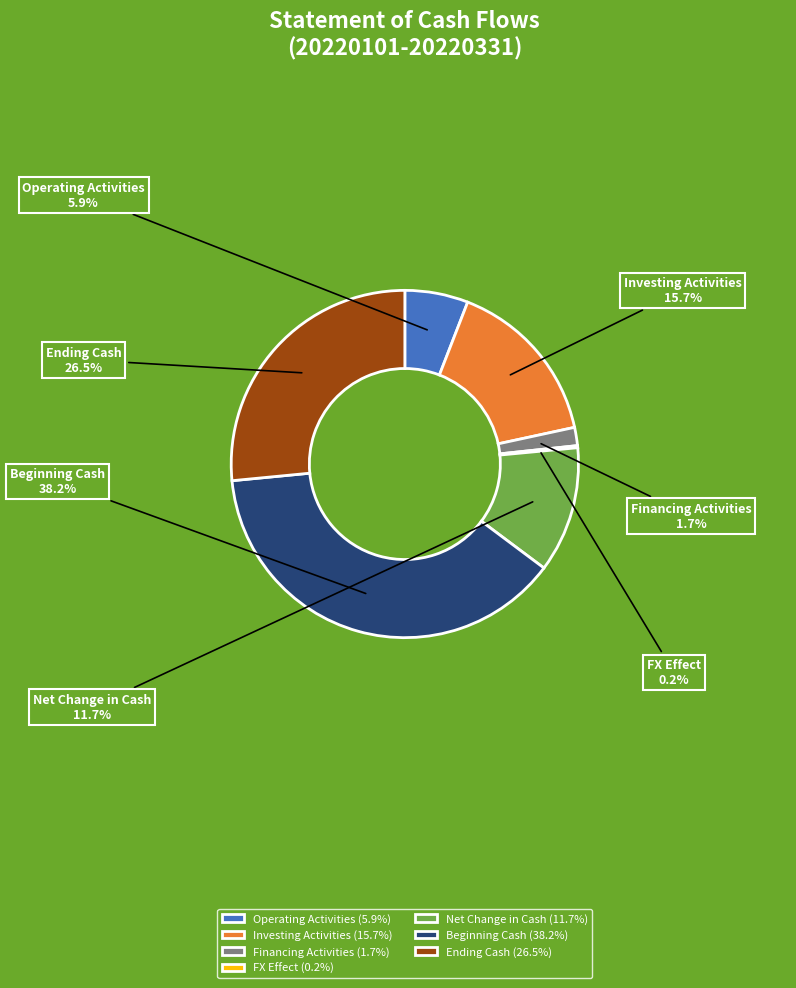

Does Net Change in Cash represent more than half of the total?

No